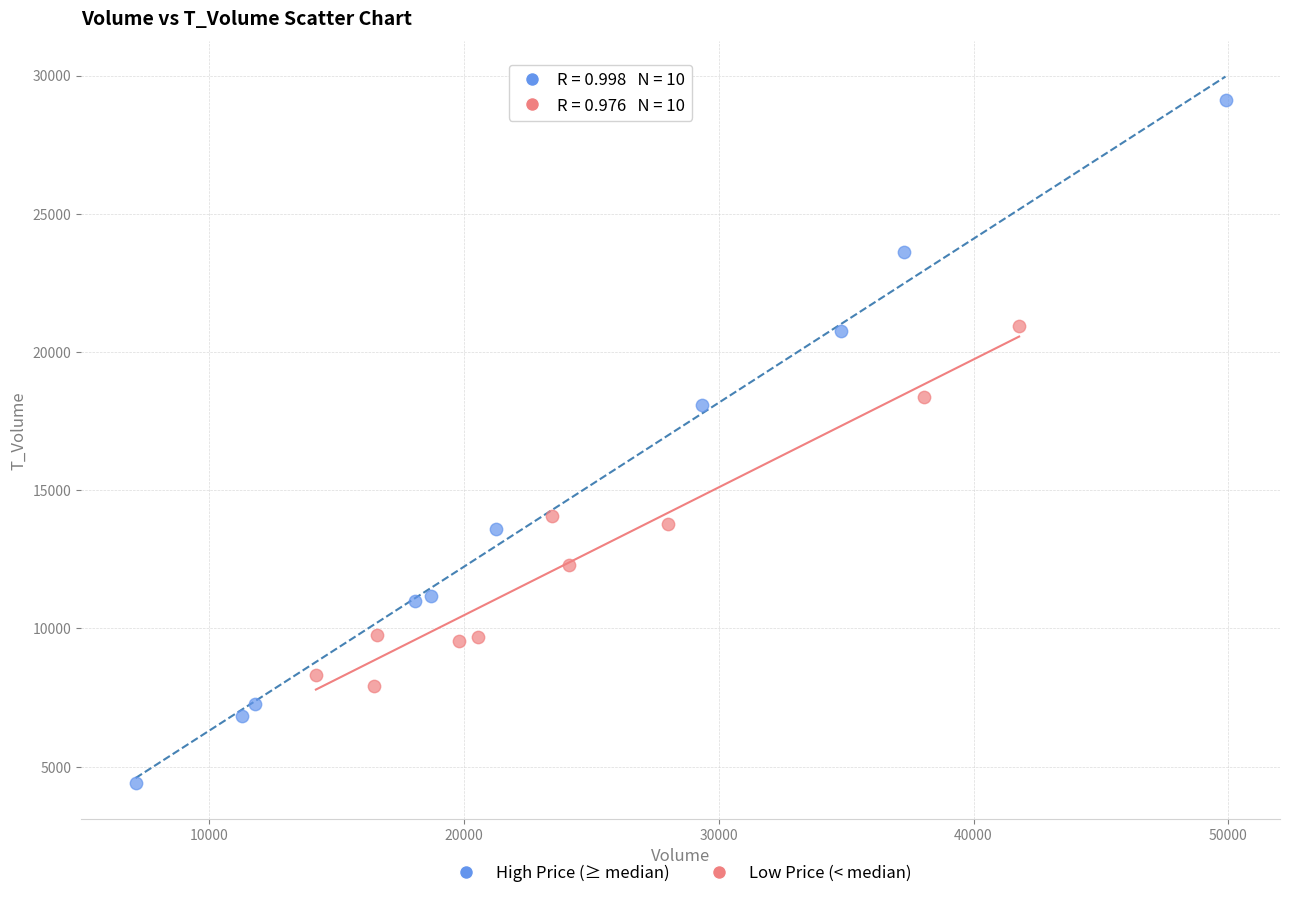

Which series has the largest Y range (max minus min)?

High Price (≥ median)